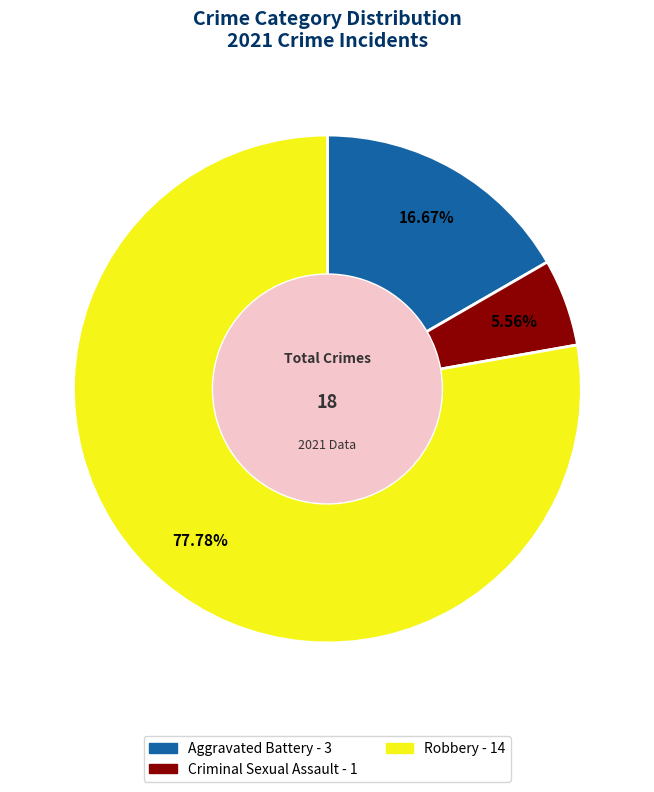

Is there any slice that represents more than half of the pie?

Yes